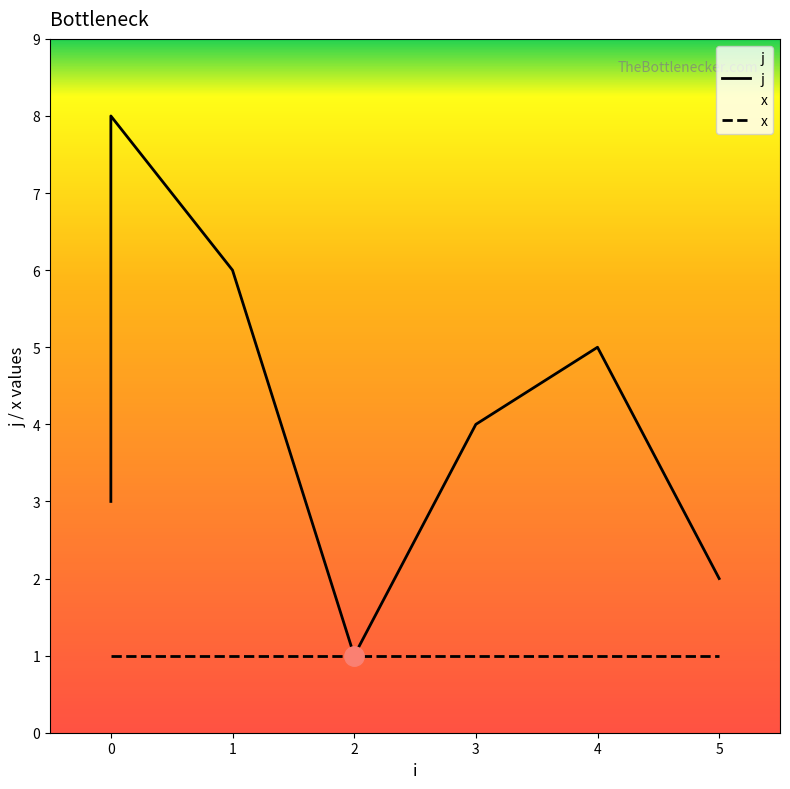

How many lines are shown in the chart?

2